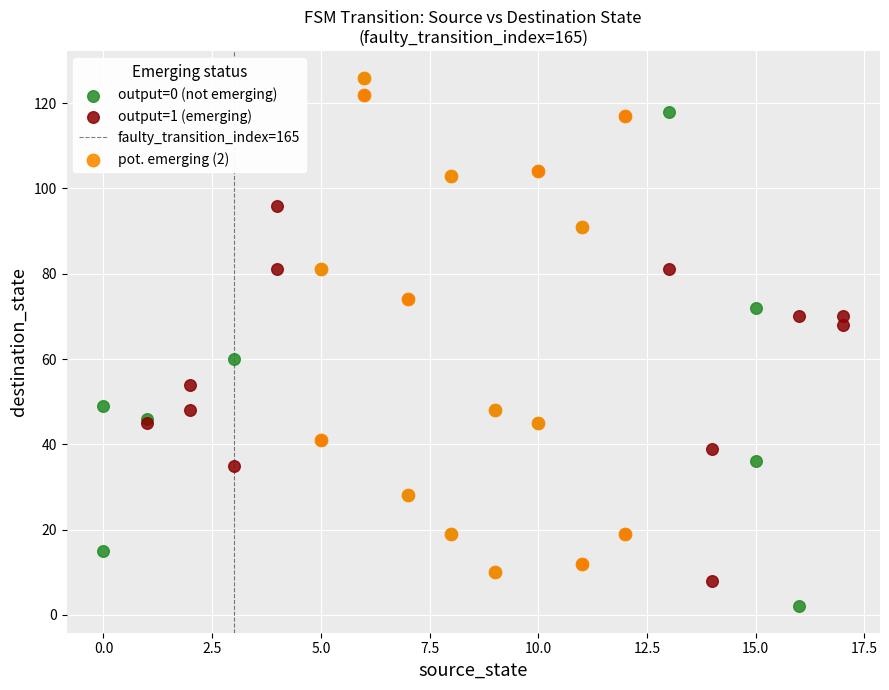

Which series contains the lowest Y value?

output=0 (not emerging)